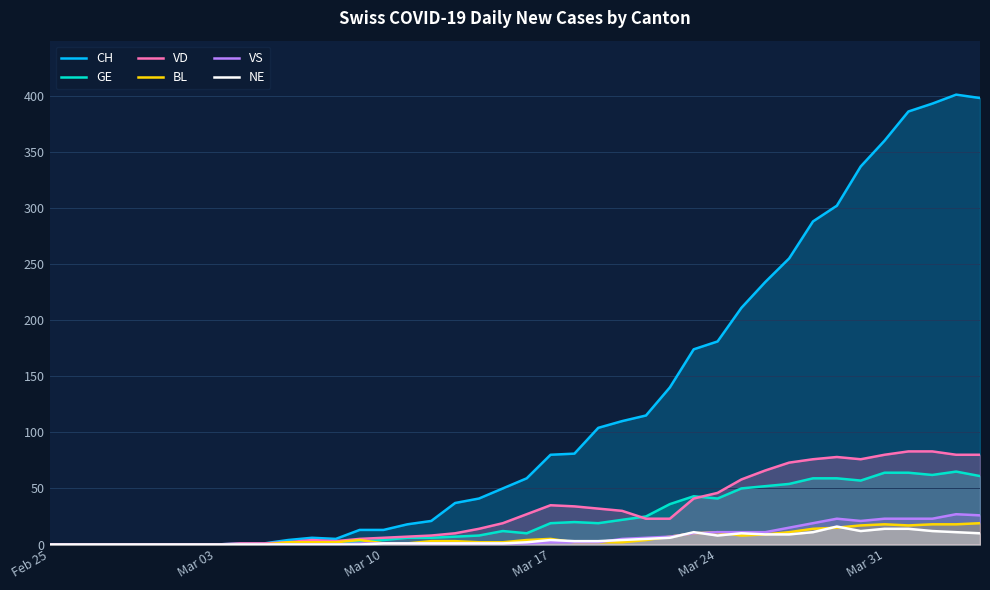

In CH, how many points are higher than both neighbors (excluding endpoints)?

2